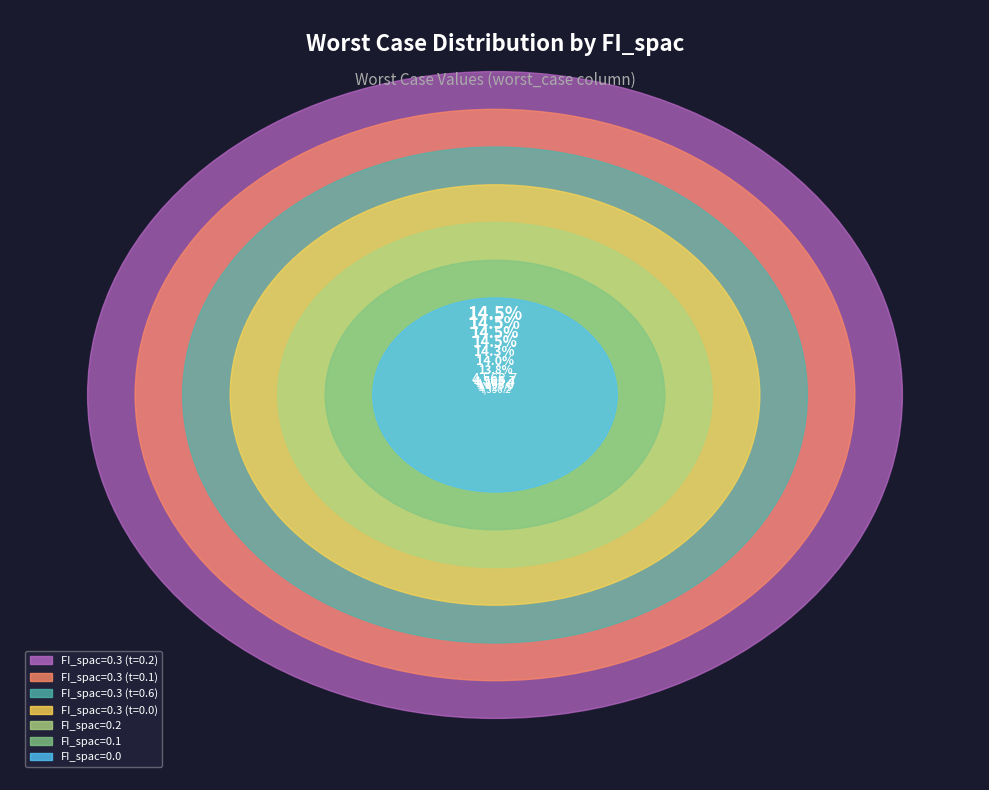

To the nearest percent, what is the average slice percentage?

14%